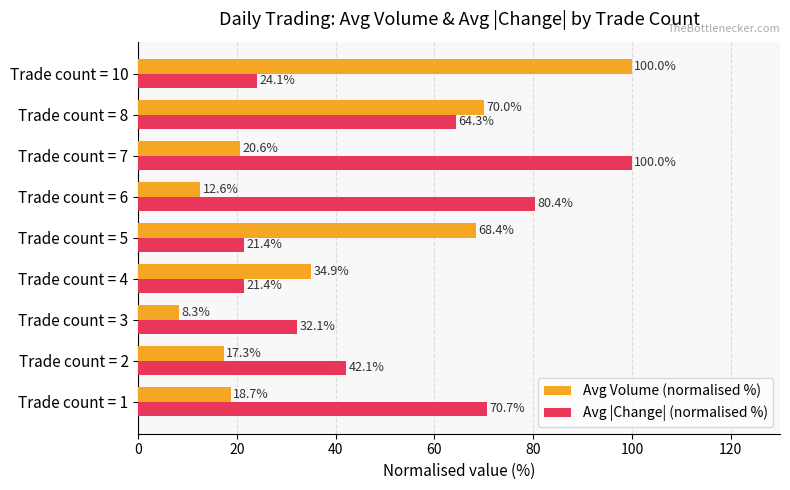

The Avg Volume (normalised %) series shows 12.6 at Trade count = 6. True or false?

True